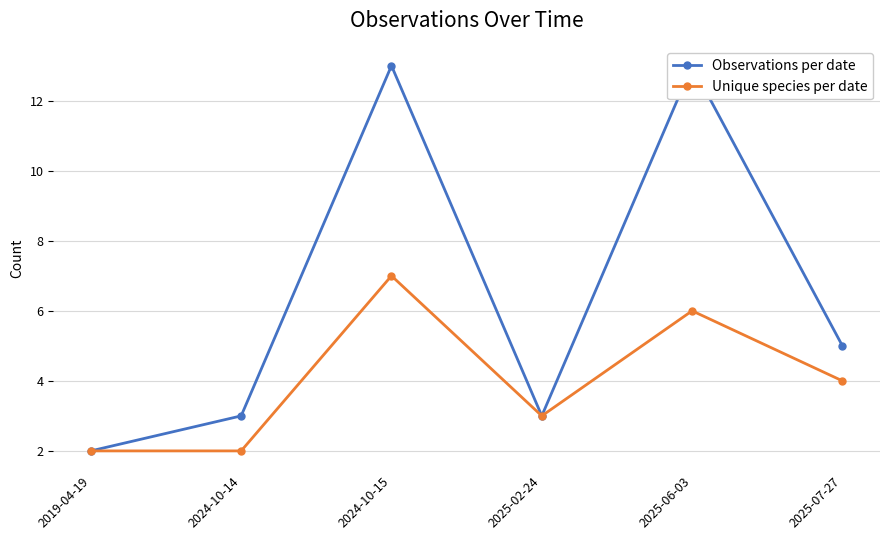

What is the average value of the Unique species per date series?

4